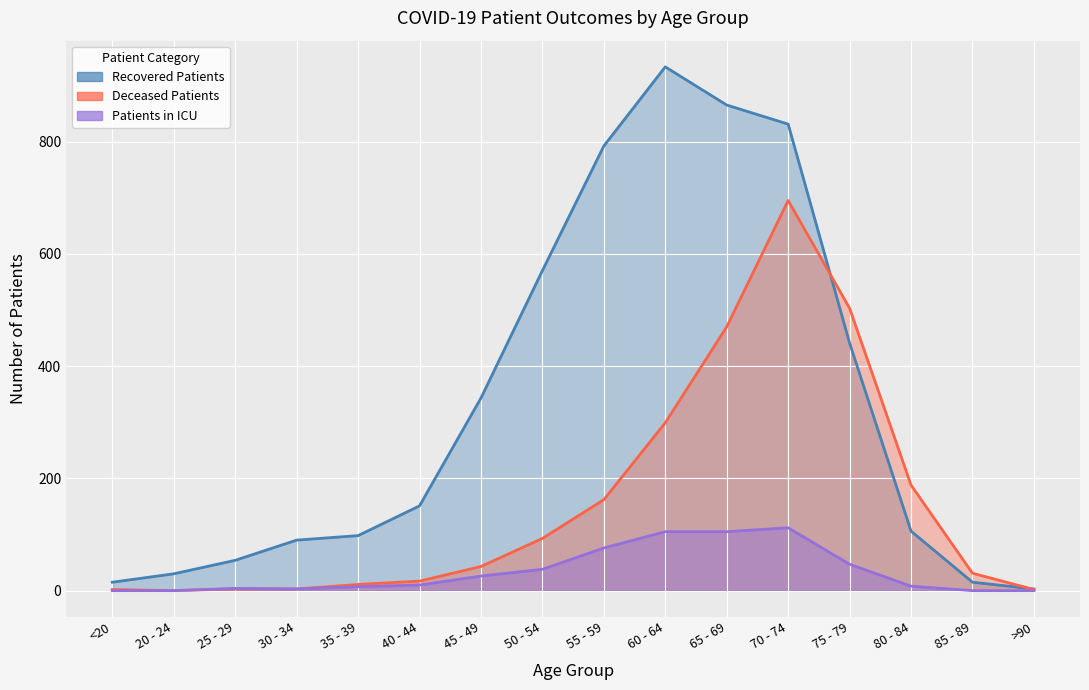

True or false: deceased_patients has a value of 93 at 50 - 54.

True